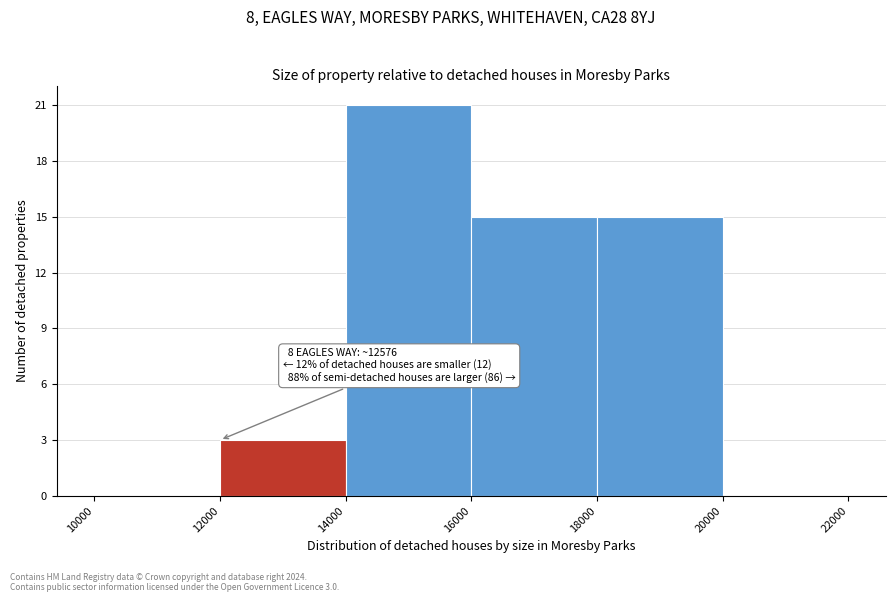

Over which range of the x-axis is the bar tallest?

14000 to 16000